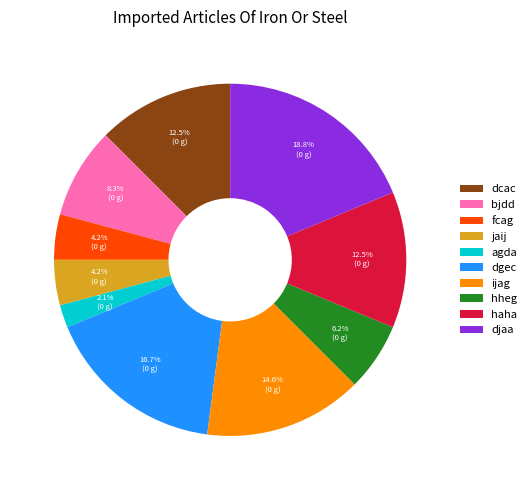

Does ijag account for over 50% of the chart?

No